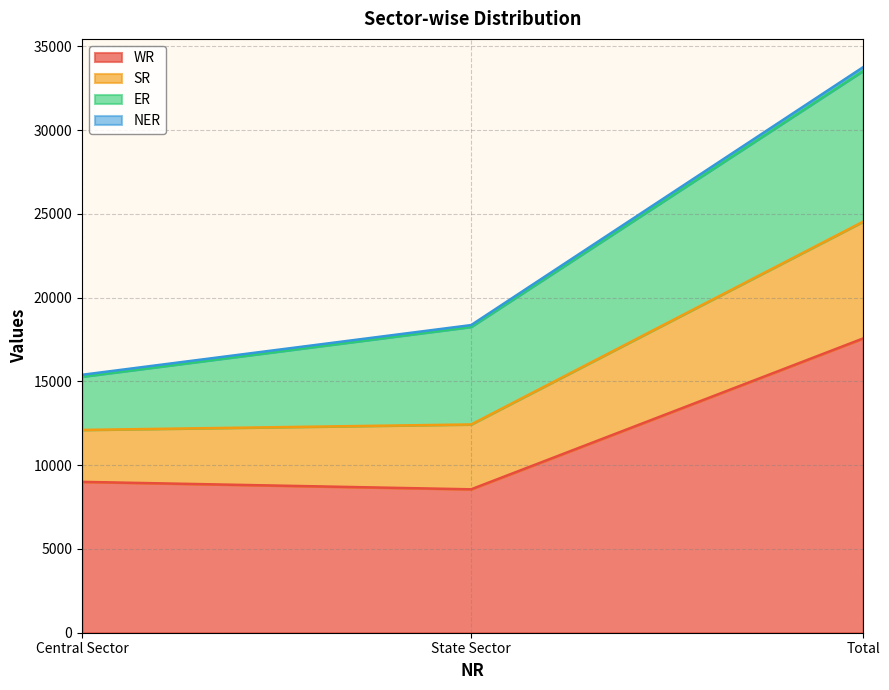

Which category has the highest value in the WR series?

Total